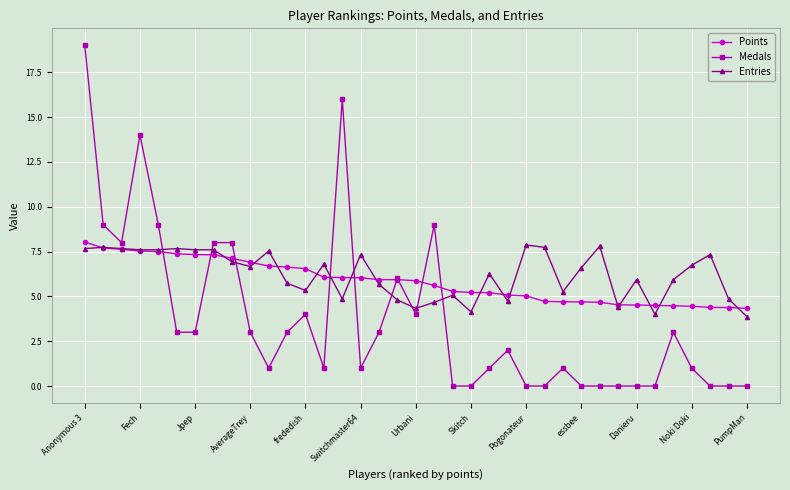

What is the lowest value of the Entries series?

3.9